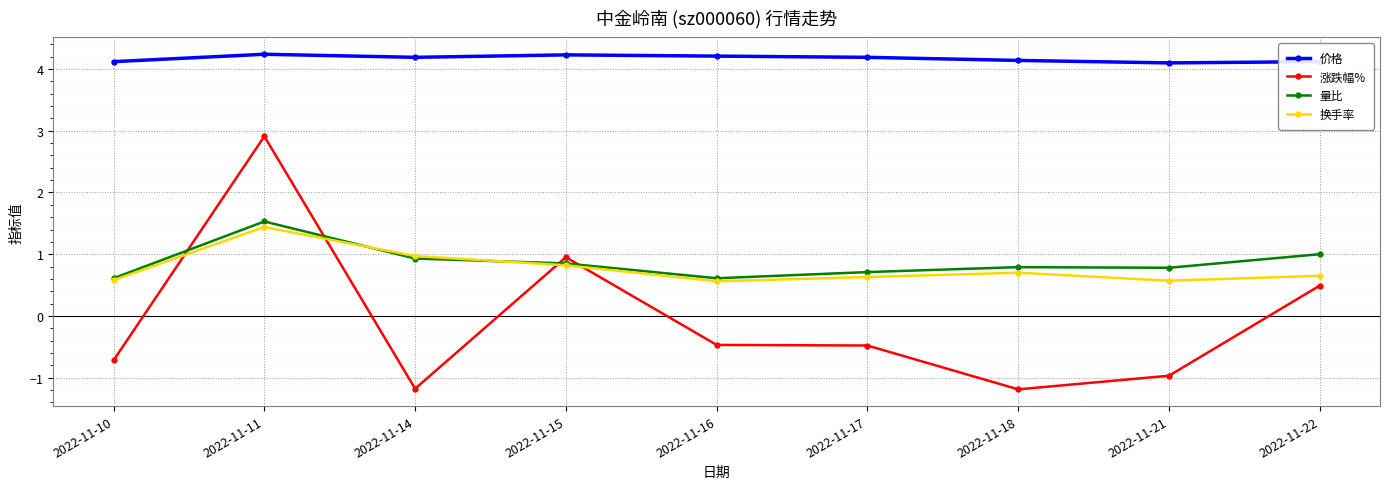

How many lines are shown in the chart?

4